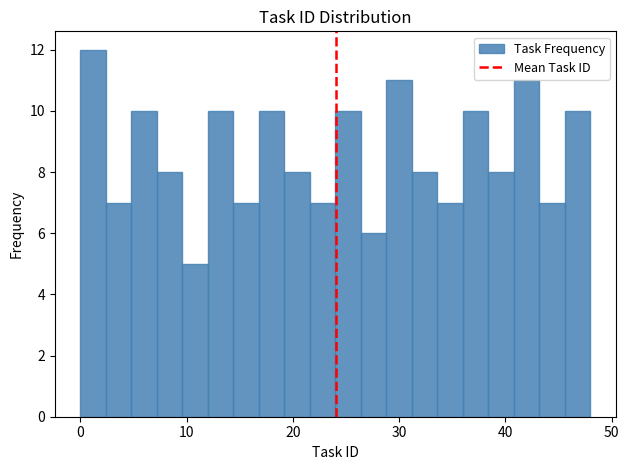

Read against the x-axis, roughly where is the centre of the tallest bar?

1